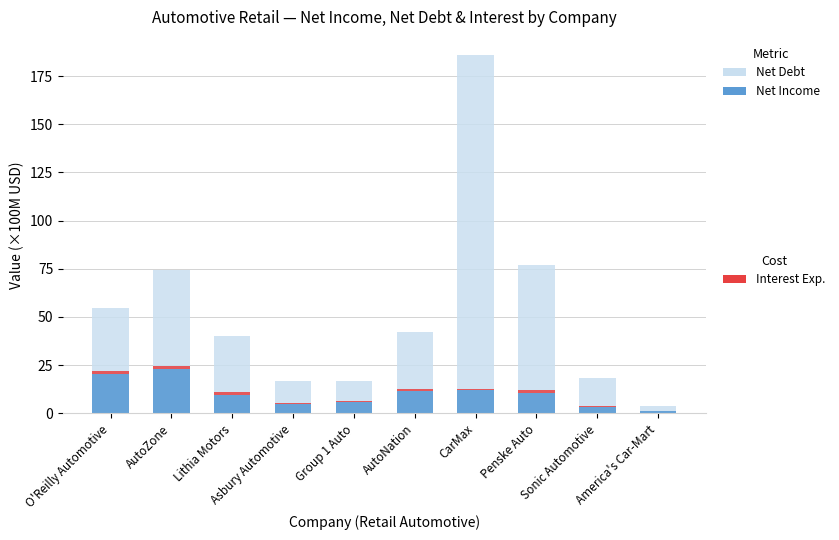

Which label corresponds to the largest value in the chart?

CarMax